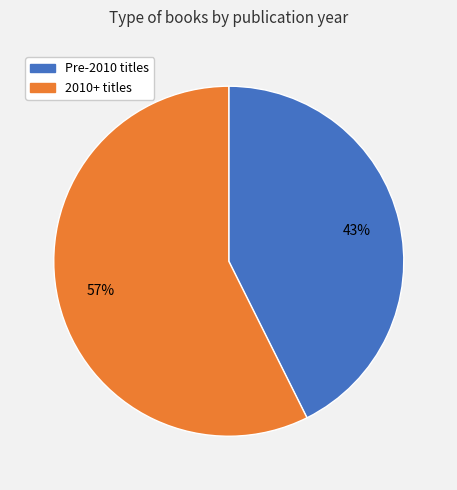

To the nearest percent, what is the average slice percentage?

50%